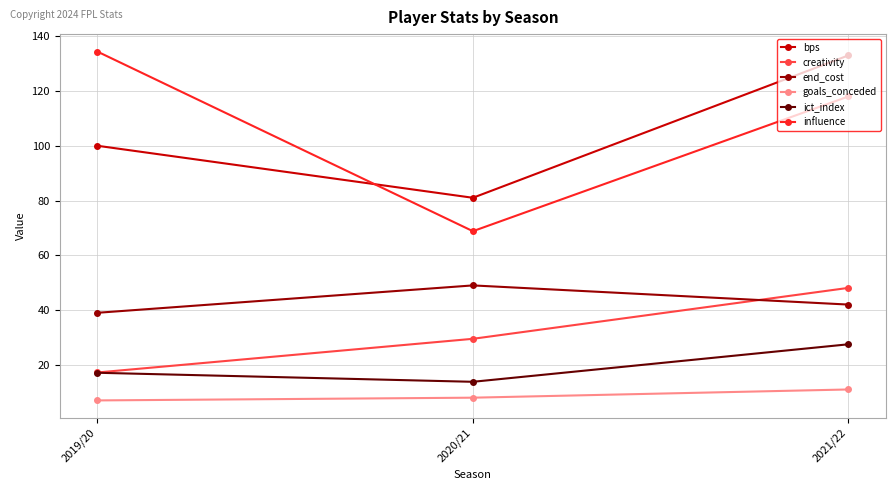

At how many categories does at least one series exceed 48?

3